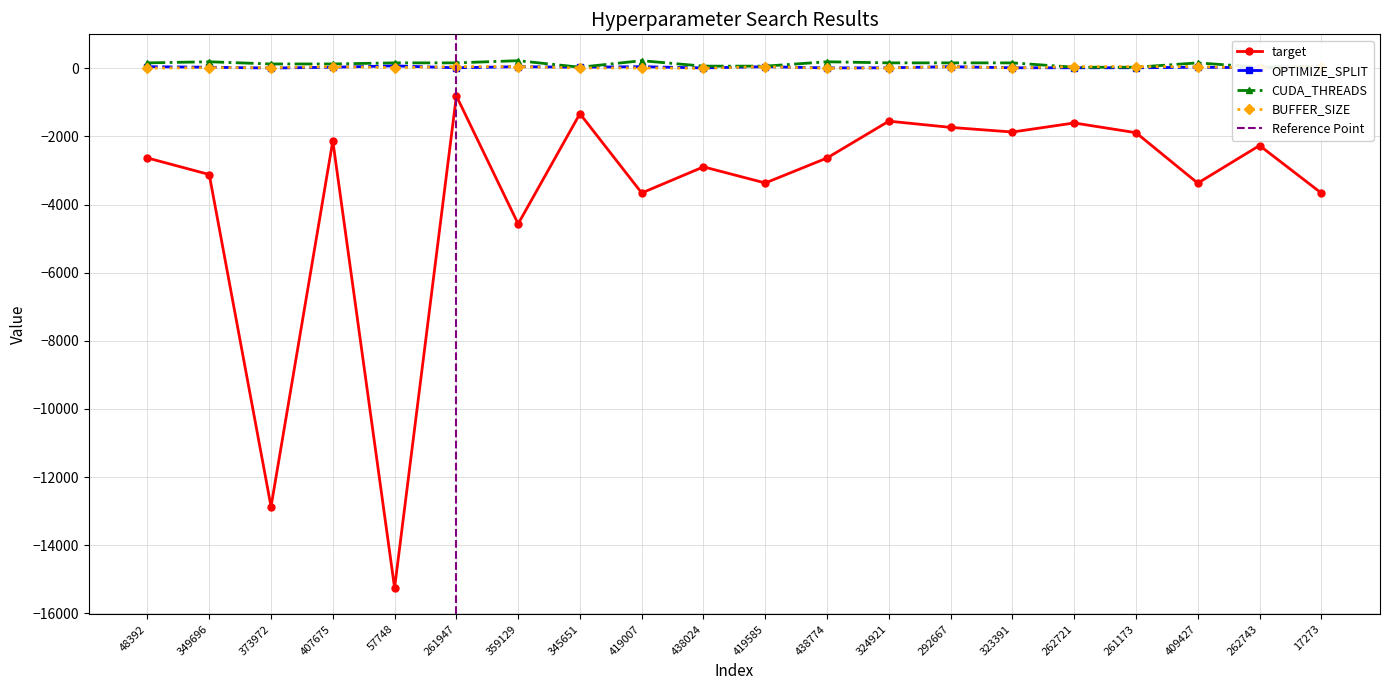

What is the smallest value displayed?

-15254.7